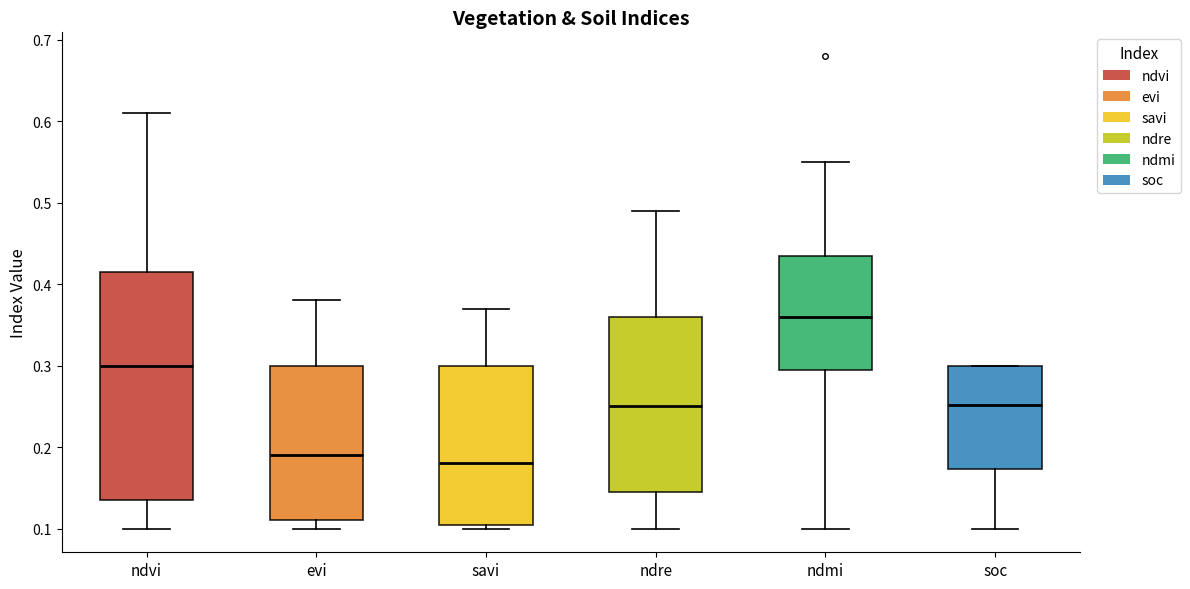

Which box's median line is the lowest?

savi